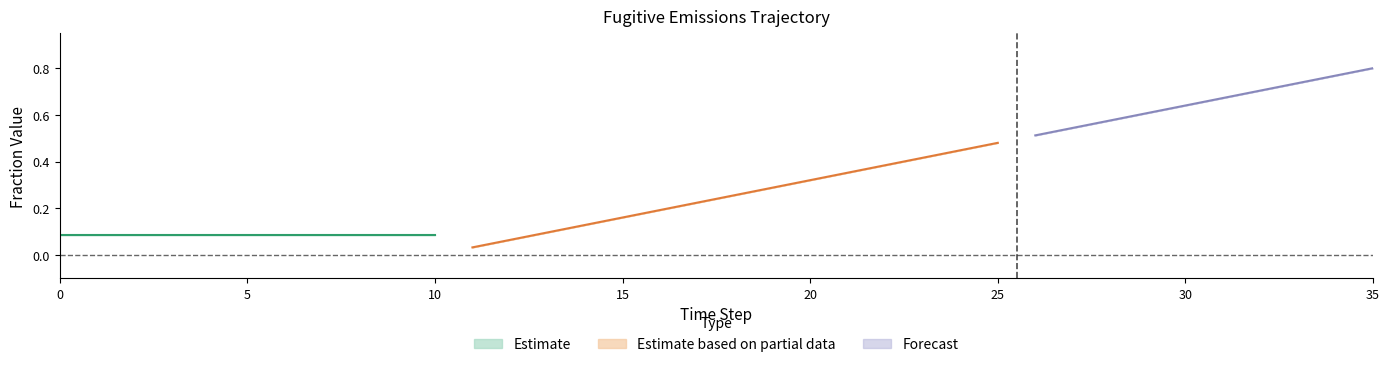

Between 19 and 15, which is larger?

19